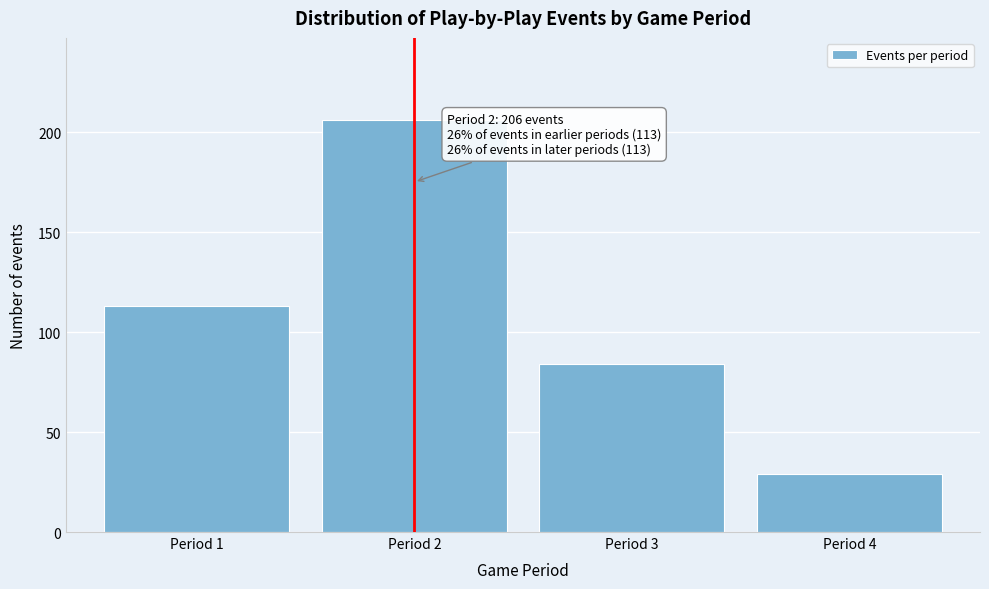

Reading right to left, what are all the values shown in this chart?

Period 4=29	Period 3=84	Period 2=206	Period 1=113